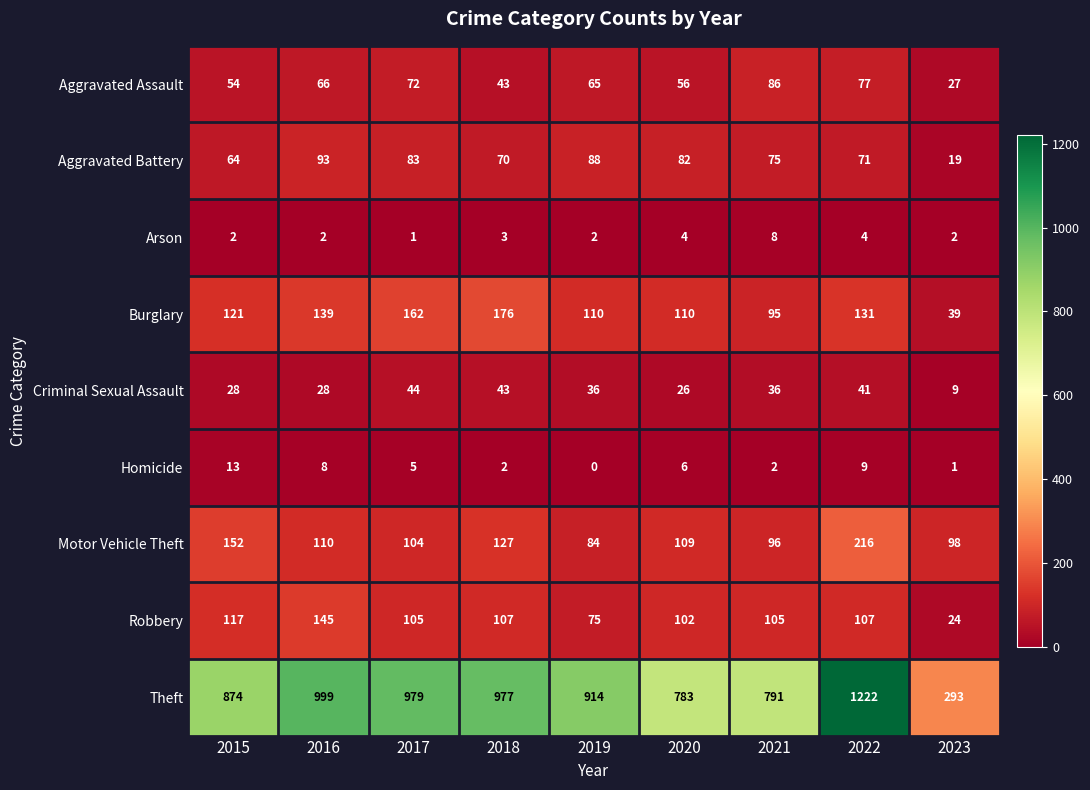

Which series has the widest spread of values?

Theft